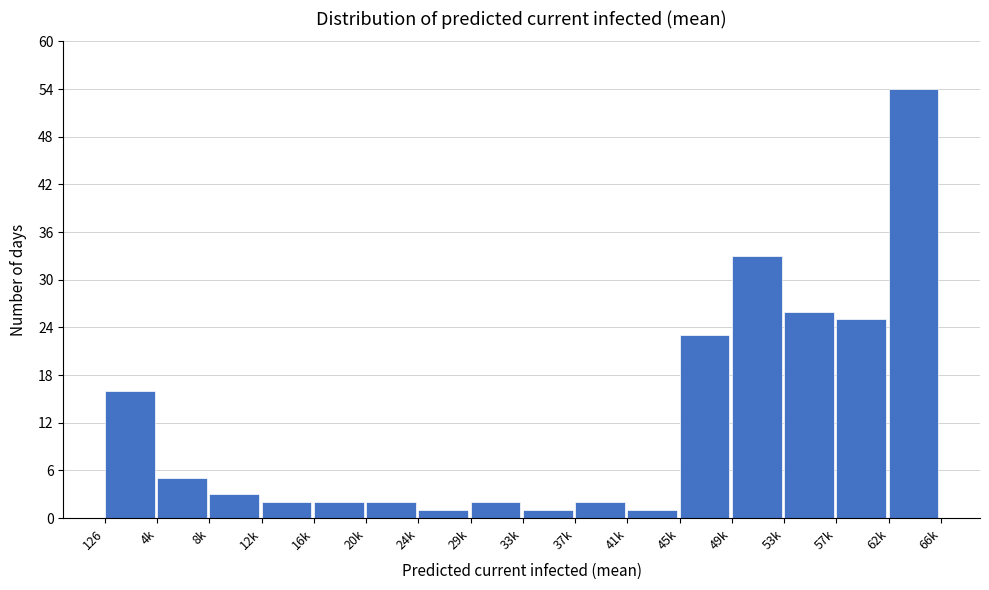

Reading right to left, transcribe all the data shown in this chart.

62k=54	57k=25	53k=26	49k=33	45k=23	41k=1	37k=2	33k=1	29k=2	24k=1	20k=2	16k=2	12k=2	8k=3	4k=5	126=16